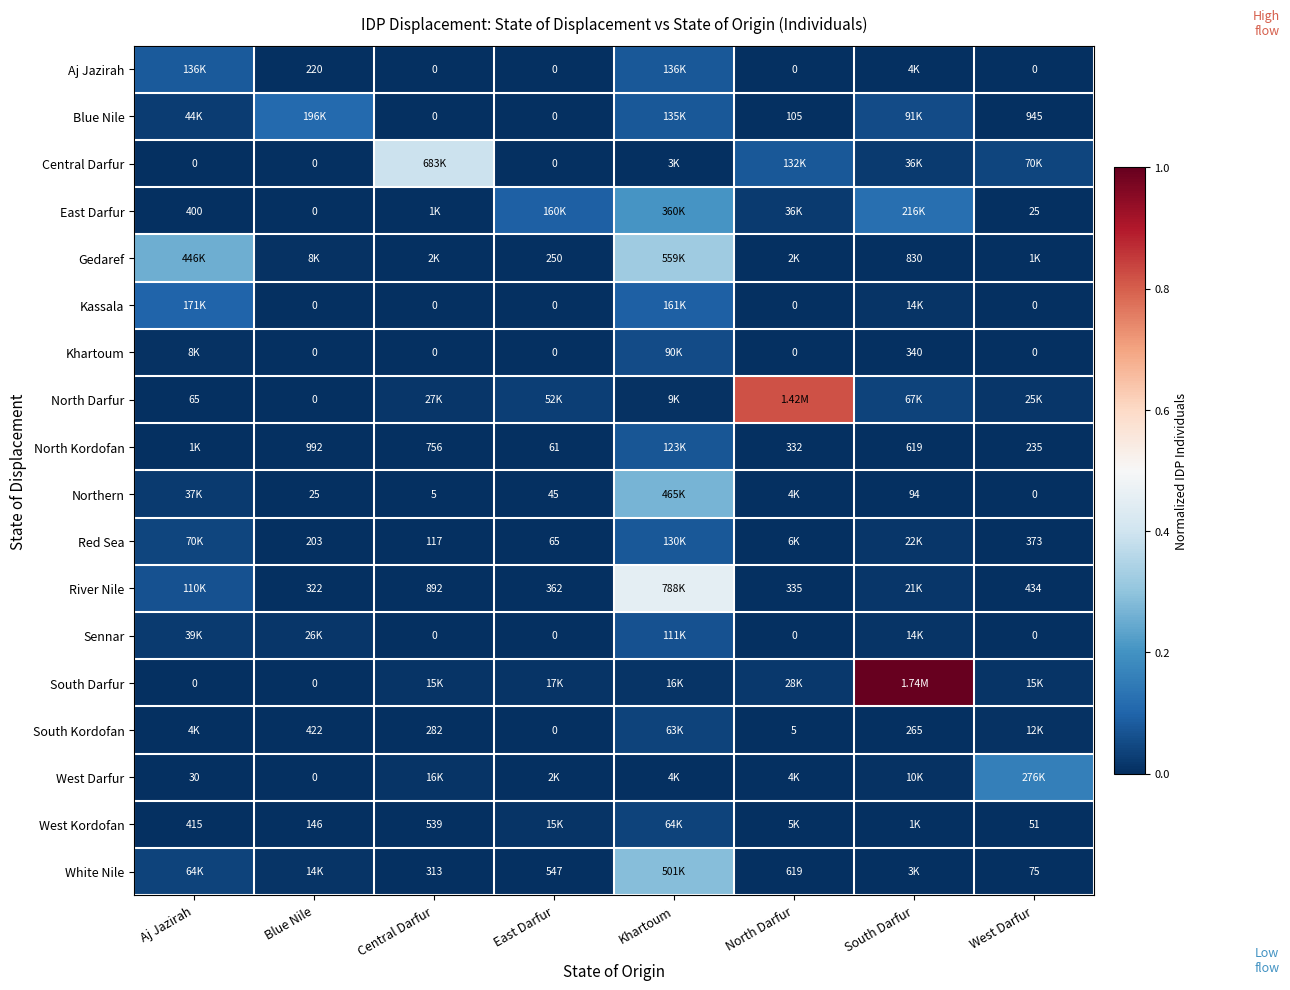

At which category is the sum across all series the highest?

Khartoum